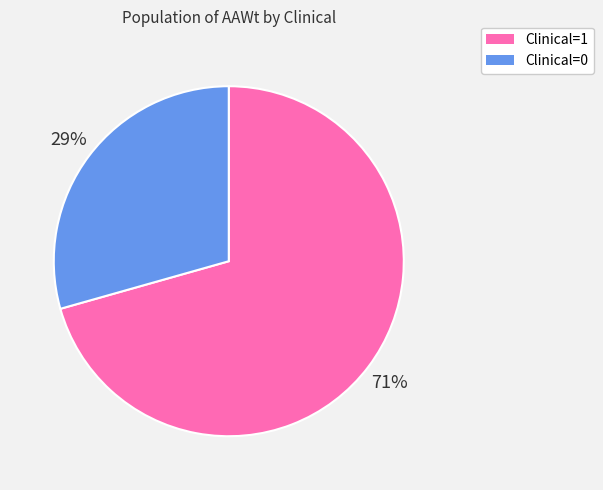

The Clinical=1 slice represents 11% of the pie. True or false?

False